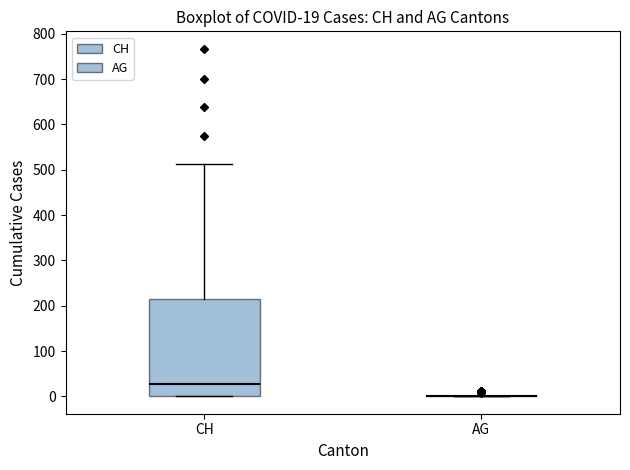

Comparing the boxes themselves (not the whiskers), which one is the tallest?

CH